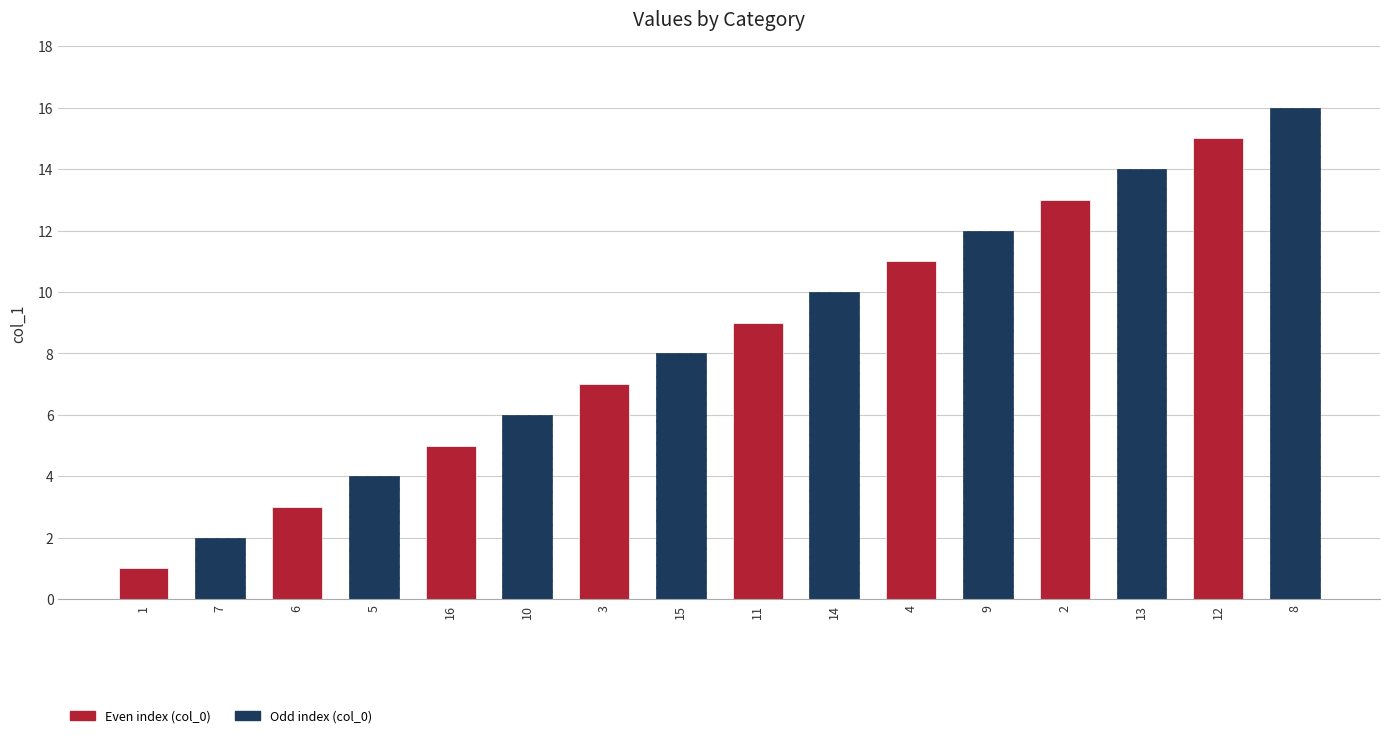

List the labels in order of value, smallest first.

1, 7, 6, 5, 16, 10, 3, 15, 11, 14, 4, 9, 2, 13, 12, 8